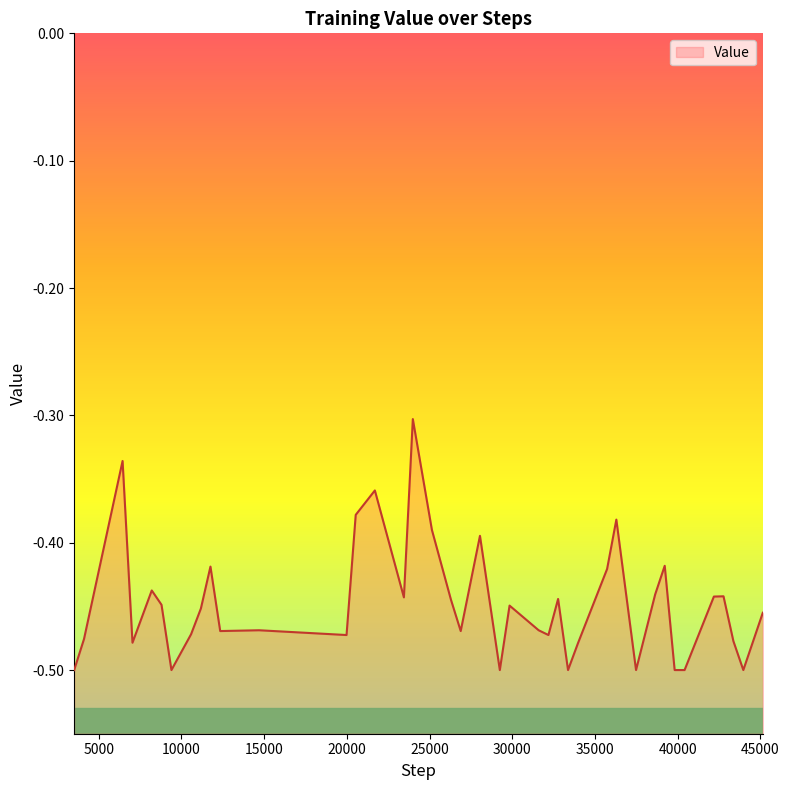

Rank the categories by value from lowest to highest.

3515, 9395, 29245, 33368, 37479, 39813, 40413, 43964, 33968, 7041, 43364, 4111, 19980, 32184, 10583, 12343, 26881, 14696, 31592, 45142, 11176, 29834, 8795, 26292, 32768, 23447, 42185, 42766, 38635, 8206, 35730, 11754, 39213, 28045, 25141, 36289, 20535, 21692, 6442, 23987